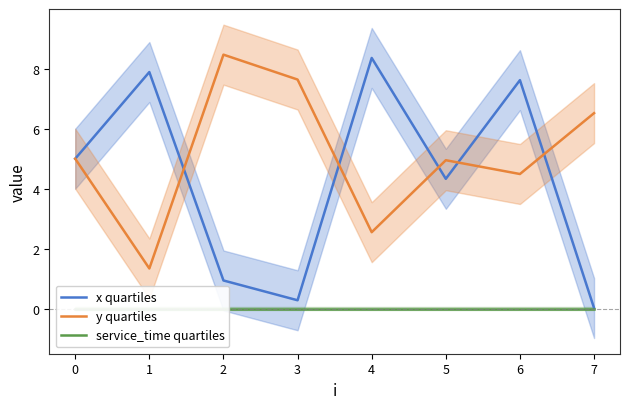

The x quartiles series shows 4.3 at 5. True or false?

True